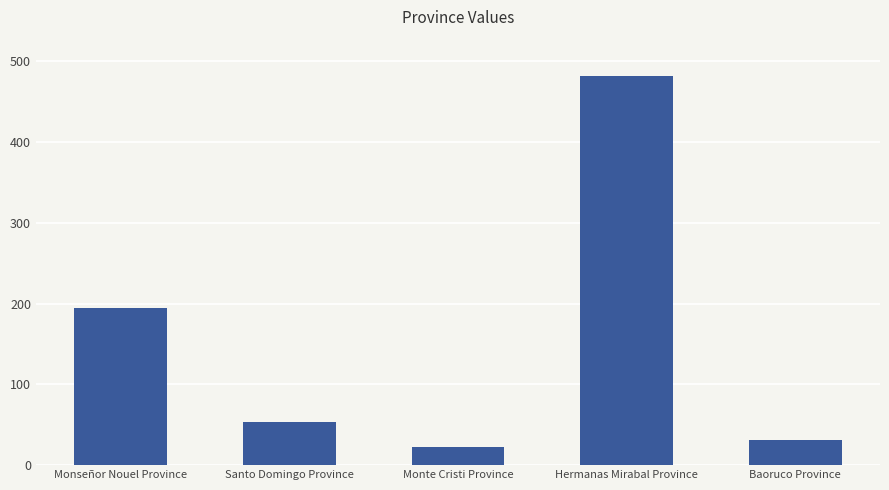

How many distinct data groups are displayed?

1